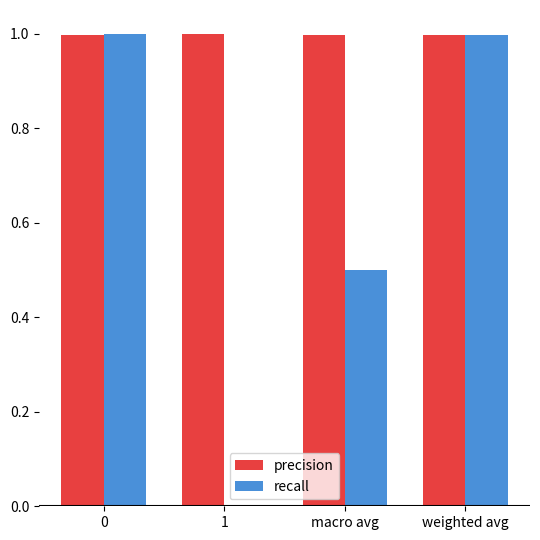

True or false: precision has a value of 1.0 at macro avg.

True